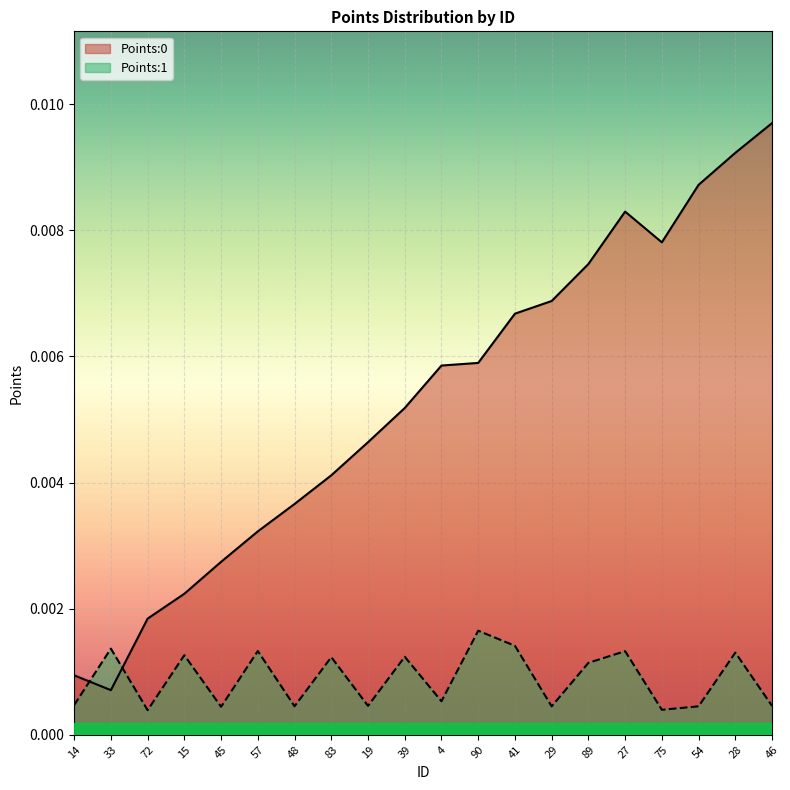

Which series has the largest total across all categories?

Points:0